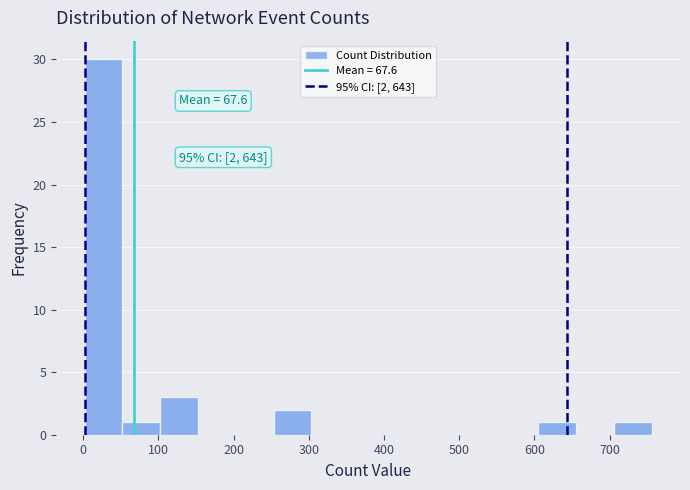

Which range on the x-axis has the tallest bar?

0 to 50